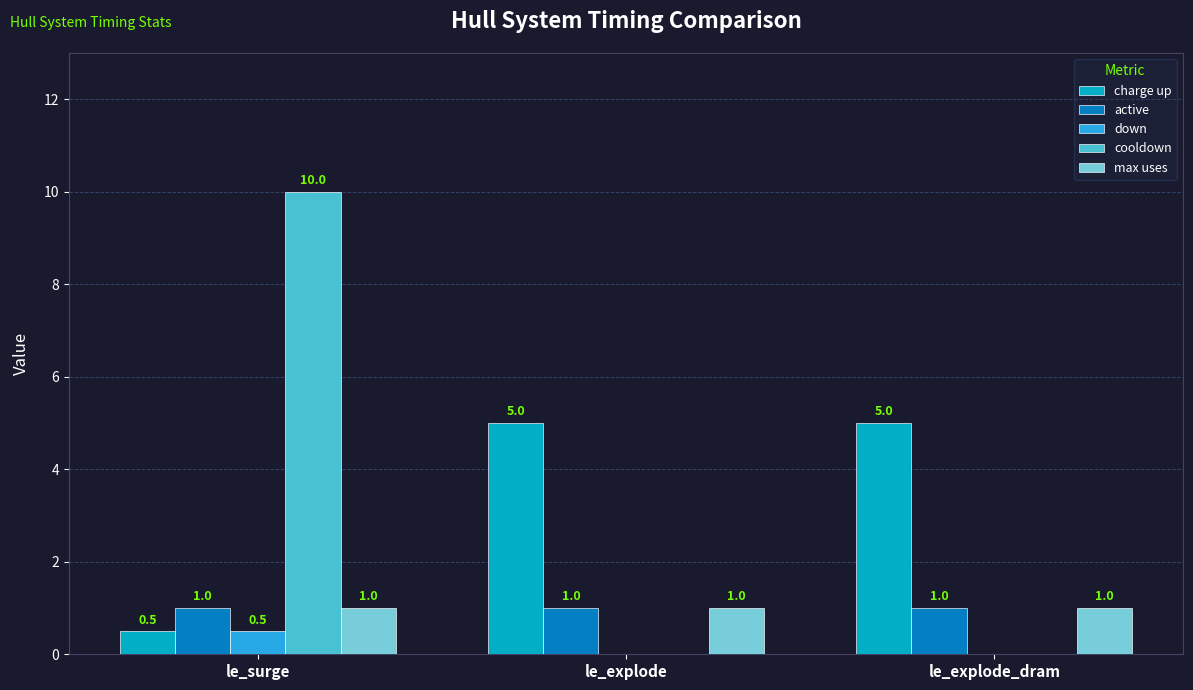

What is the highest value of the active series?

1.0